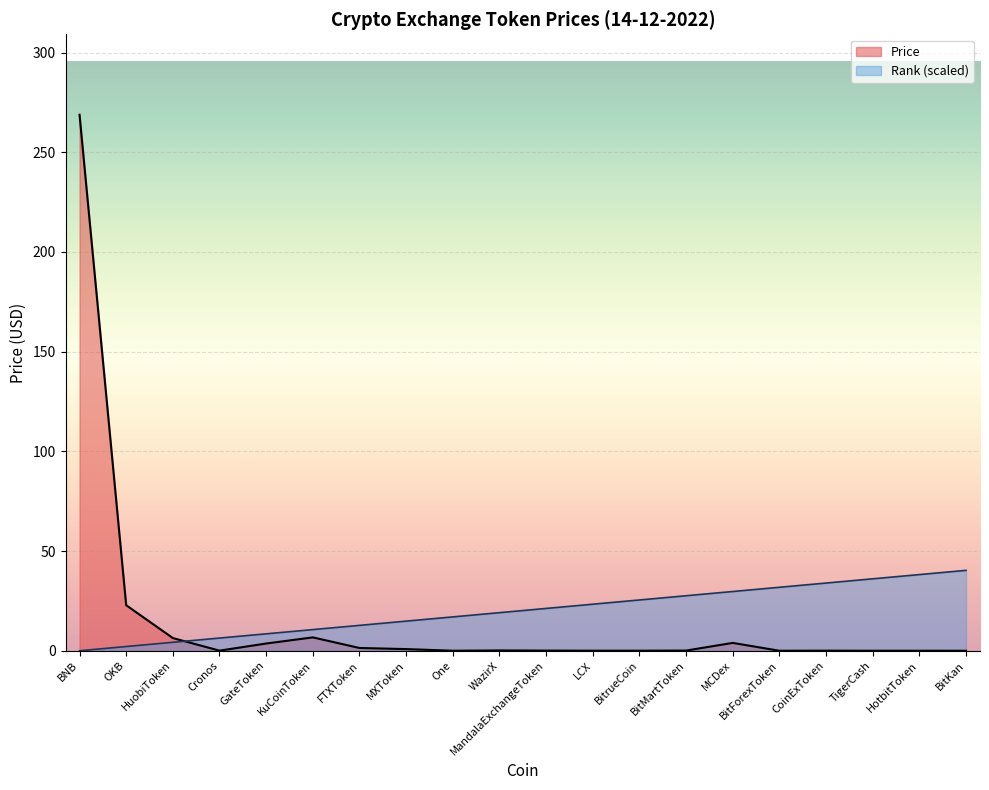

Reading left to right, extract all data points from this chart.

Price: 268.9	22.8	6.4	0.1	3.6	6.7	1.4	0.8	0.0	0.2	0.1	0.0	0.0	0.1	3.9	0.0	0.0	0.0	0.0	0.0
Rank: 0.0	2.1	4.2	6.4	8.5	10.6	12.7	14.9	17.0	19.1	21.2	23.3	25.5	27.6	29.7	31.8	34.0	36.1	38.2	40.3